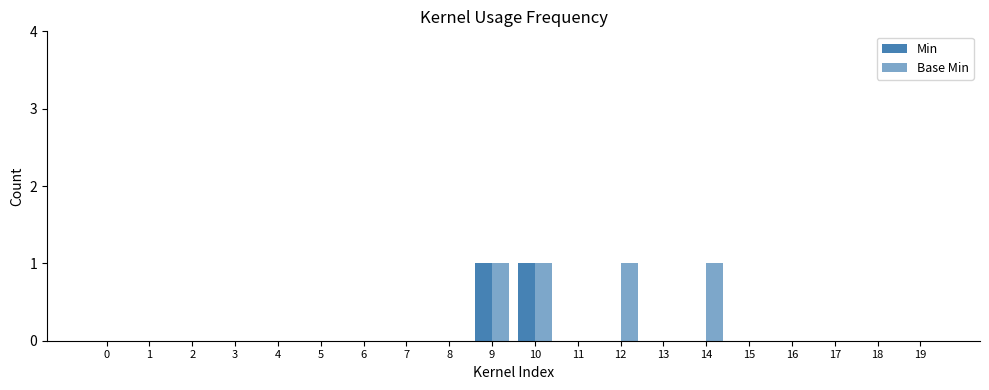

Are the bars grouped side by side (vs. stacked)?

Yes